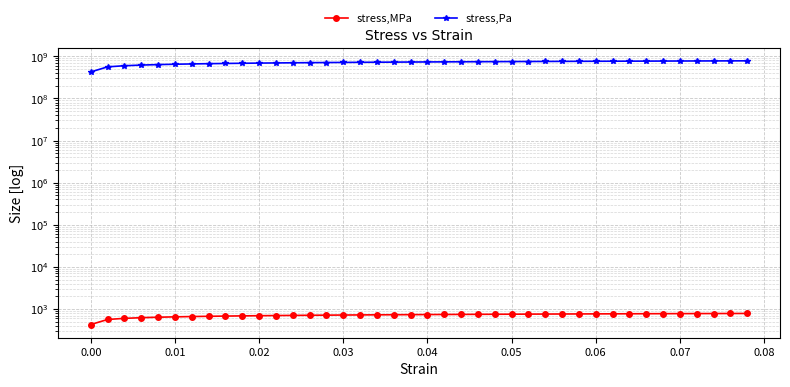

Does the chart have visible grid lines?

Yes